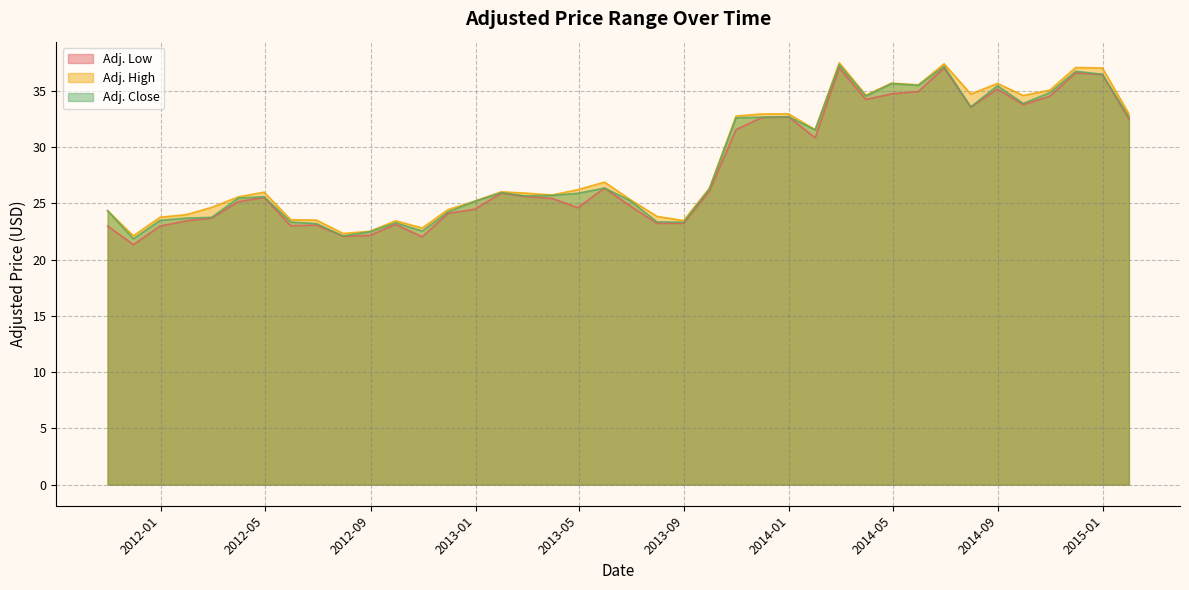

What is the label of the 34th point from the left?

2014-07-31